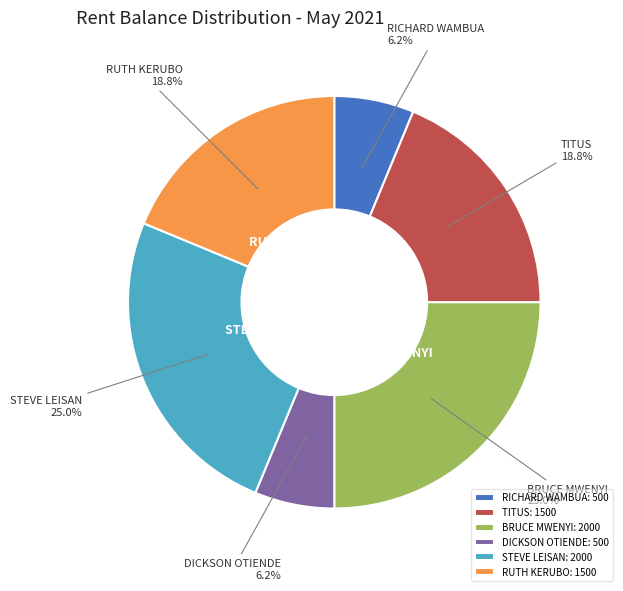

Between TITUS and BRUCE MWENYI, which is larger?

BRUCE MWENYI